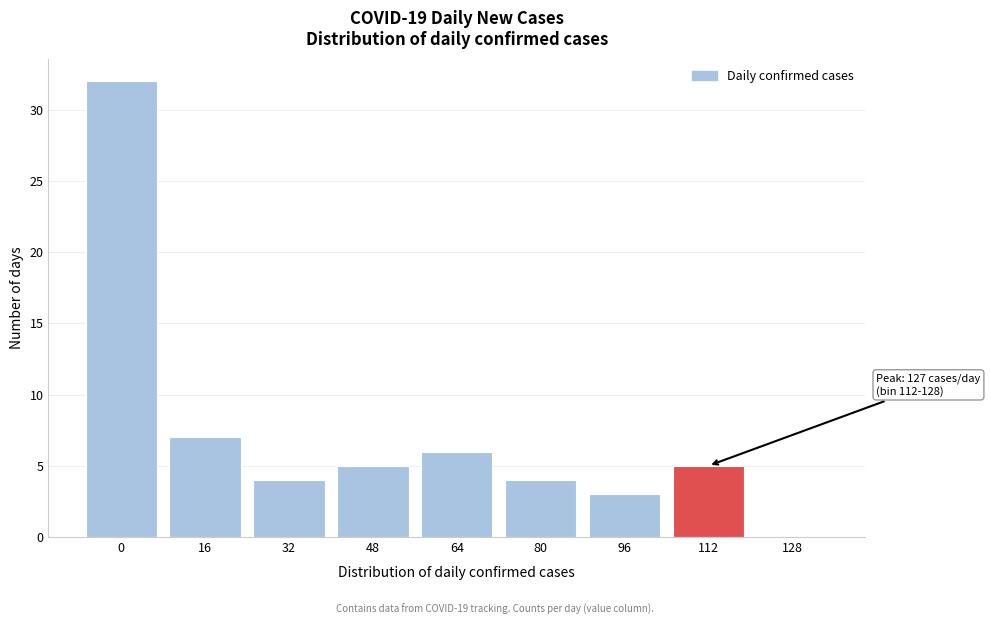

Reading right to left, transcribe all the data shown in this chart.

128=0	112=5	96=3	80=4	64=6	48=5	32=4	16=7	0=32